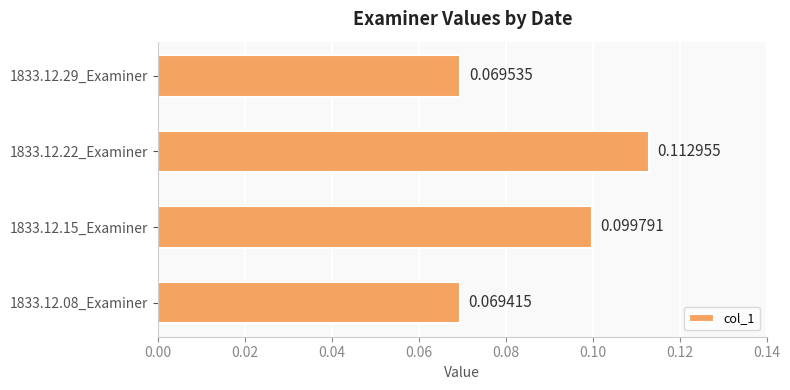

What is the sum of all values?

0.4